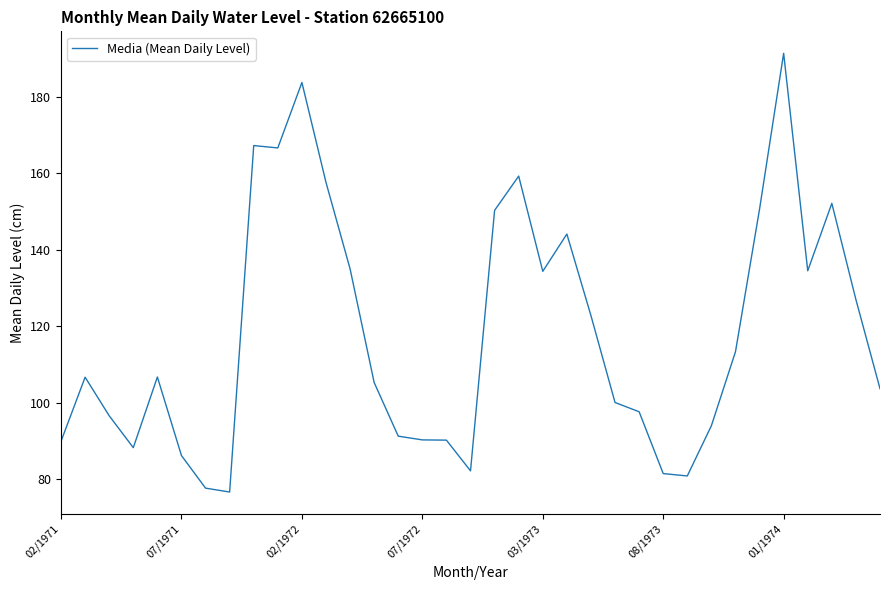

What is the smallest value displayed?

76.6